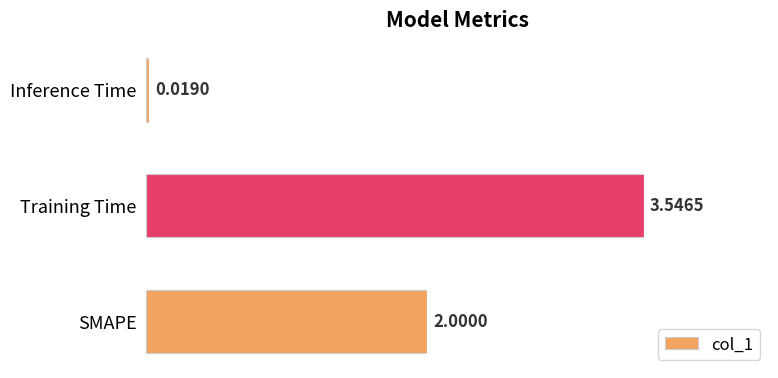

Rank the categories by value from lowest to highest.

Inference Time, SMAPE, Training Time